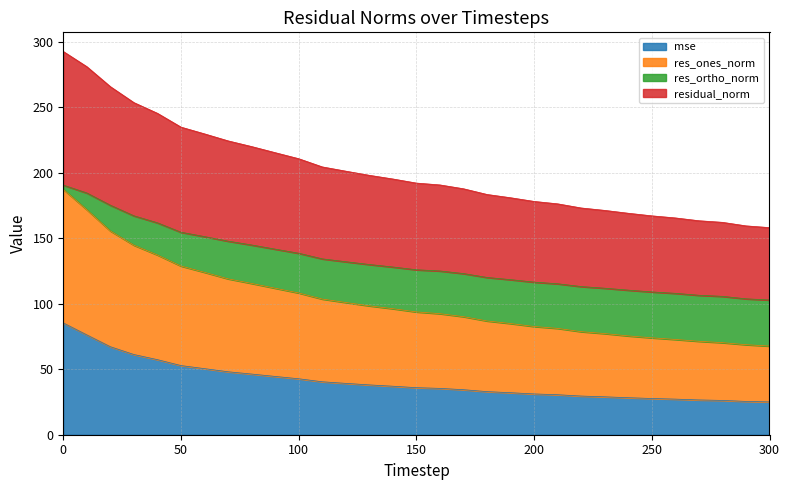

Does the chart have visible grid lines?

Yes